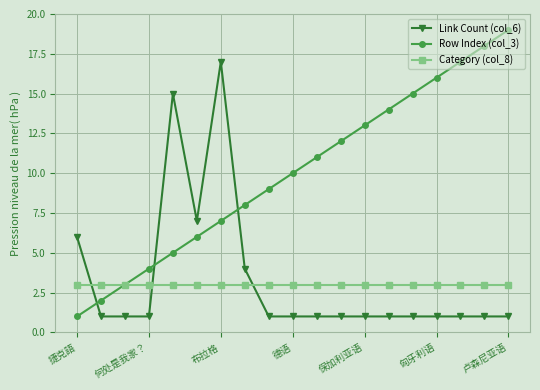

After their last crossing, which series has the higher values: Link Count (col_6) or Category (col_8)?

Category (col_8)